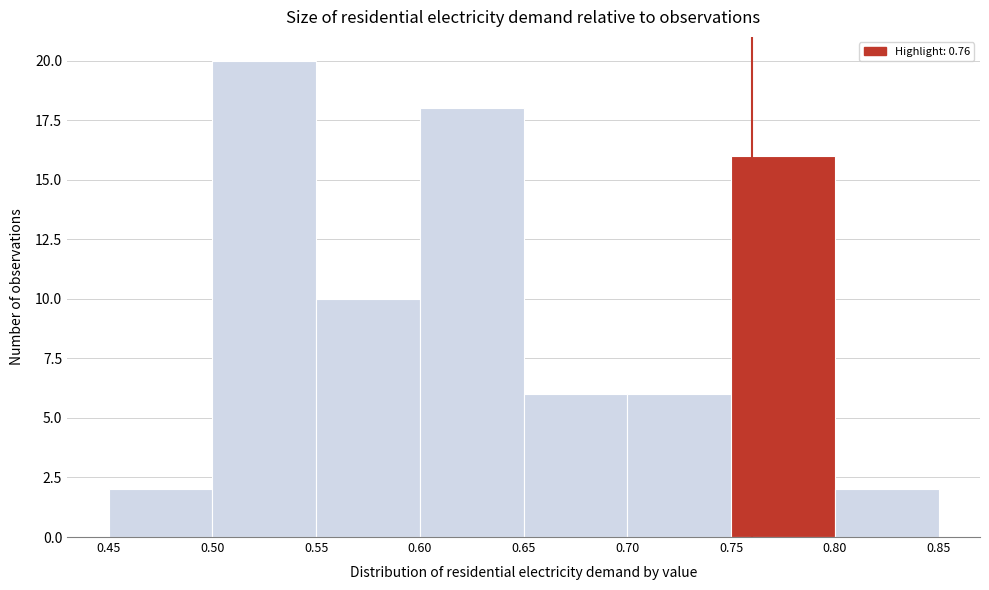

Reading left to right, transcribe this chart: for each bar, give the range it covers on the x-axis and its height. The values are not printed on the chart, so give them approximately, as read against the axis.

0.45 to 0.50: 2
0.50 to 0.55: 20
0.55 to 0.60: 10
0.60 to 0.65: 18
0.65 to 0.70: 6
0.70 to 0.75: 6
0.75 to 0.80: 16
0.80 to 0.85: 2